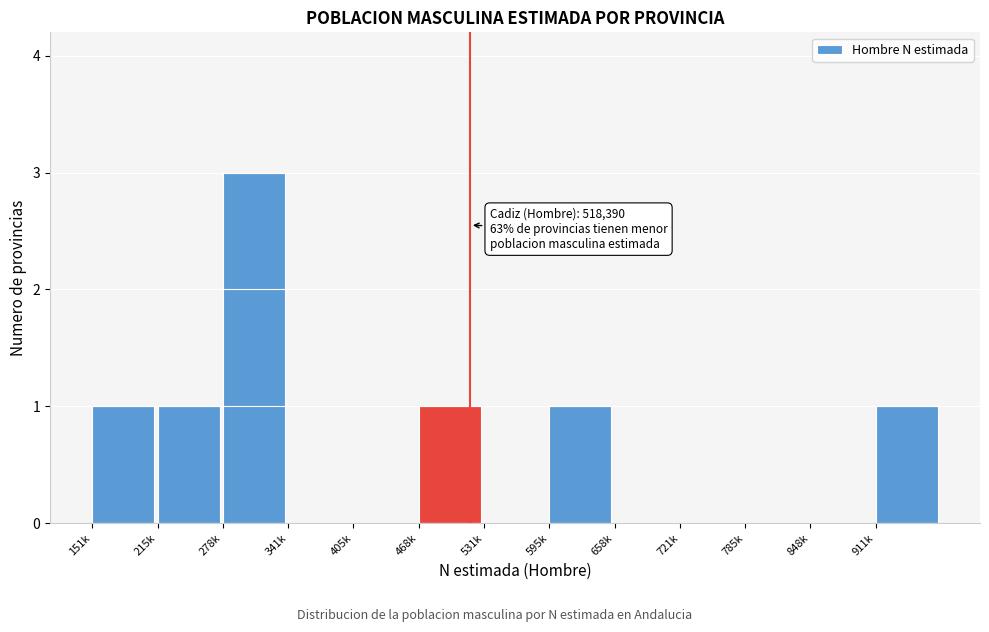

Reading left to right, transcribe all the data shown in this chart.

151k=1	215k=1	278k=3	341k=0	405k=0	468k=1	531k=0	595k=1	658k=0	721k=0	785k=0	848k=0	911k=1